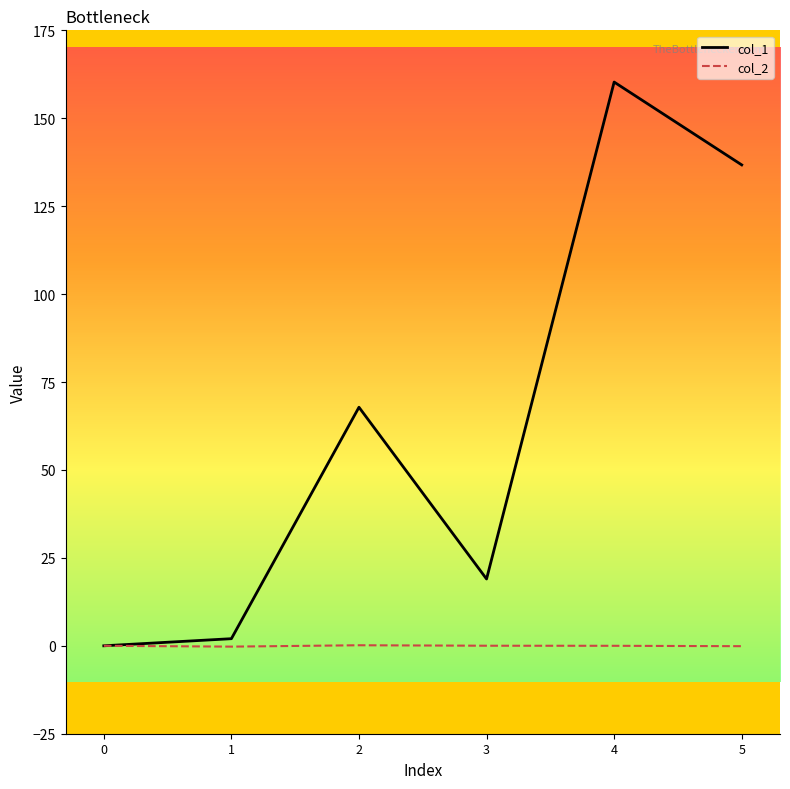

True or false: col_1 has a value of 33.6 at 3.

False